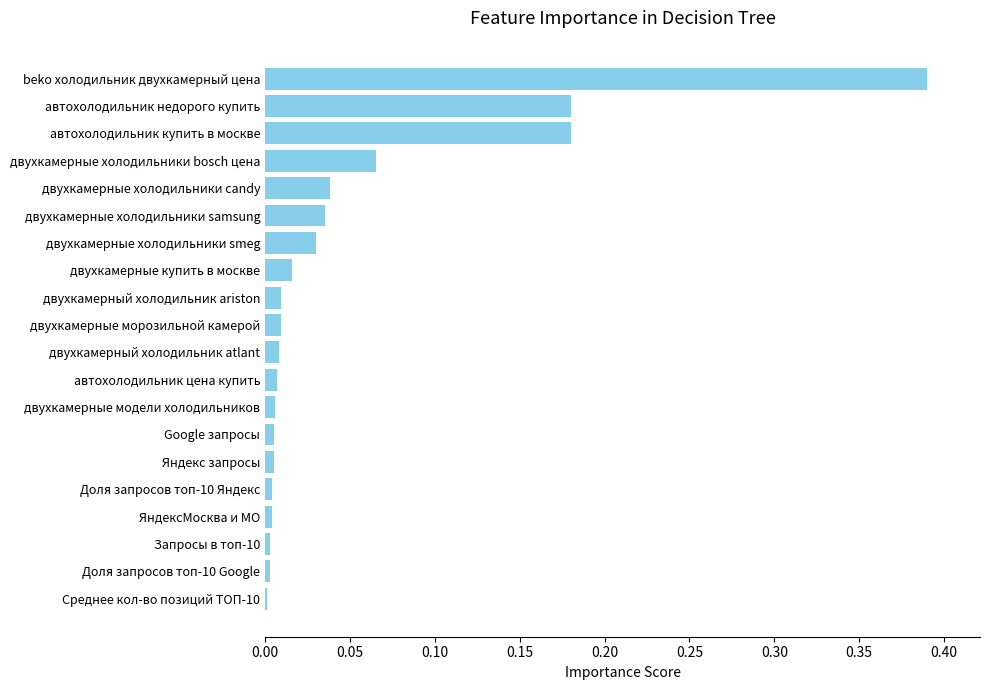

True or false: the data shows 0.0 at двухкамерные холодильники bosch цена.

False